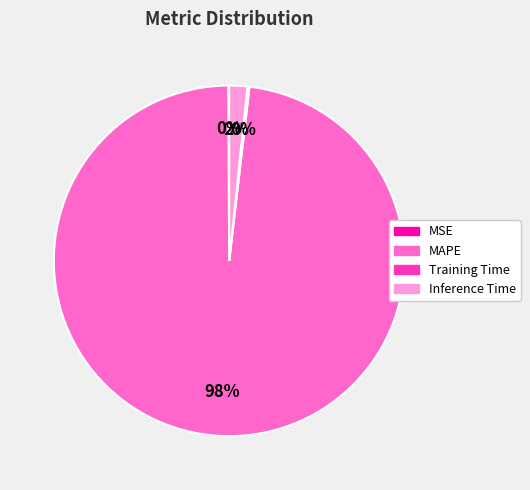

Is it true that MAPE is 98% of the pie?

True